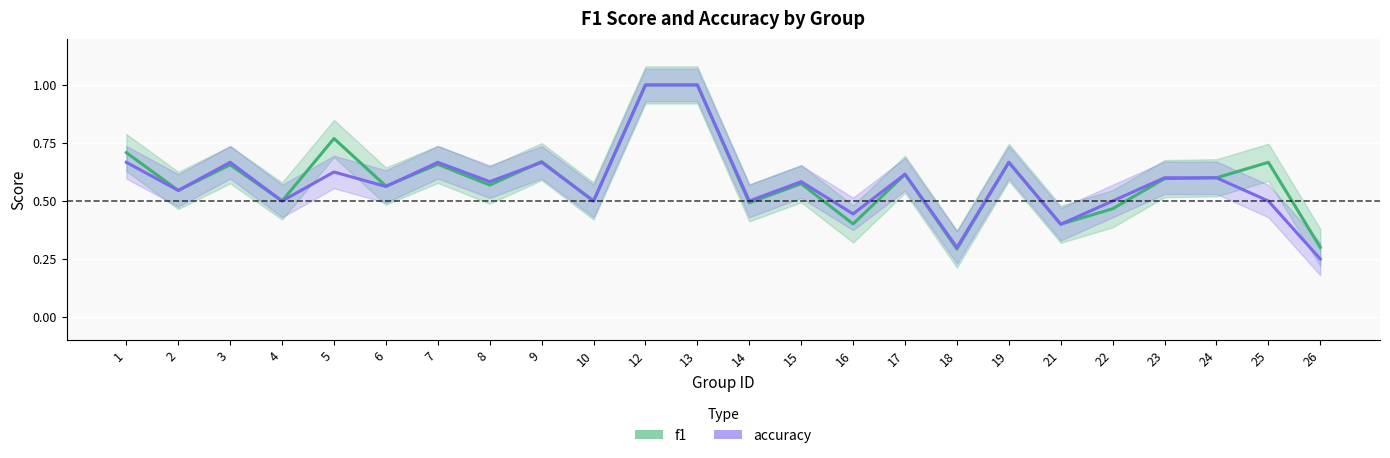

What is the difference between the second highest and second lowest values in the accuracy series?

0.7